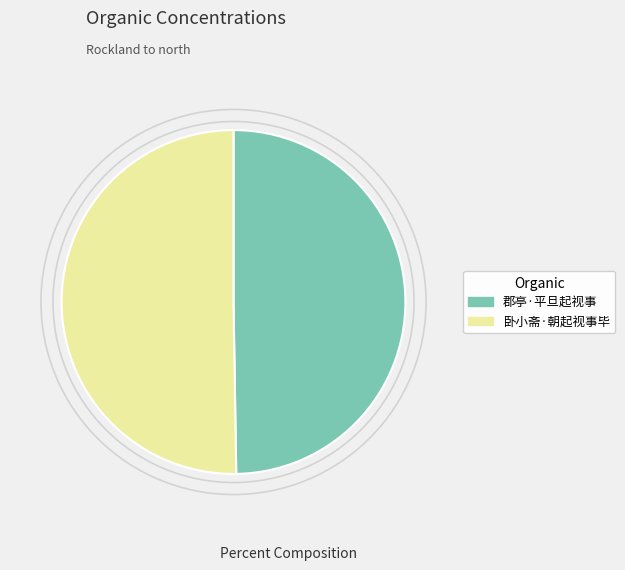

What is the smallest slice in the pie chart?

郡亭·平旦起视事